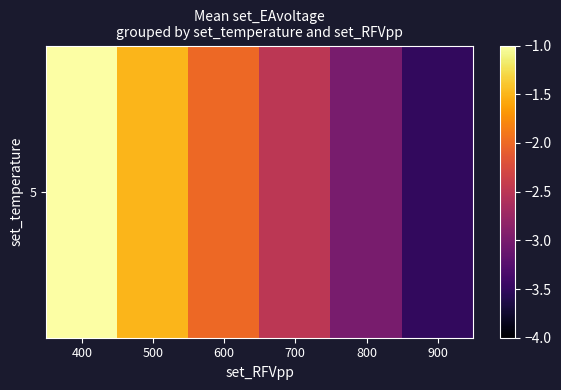

Reading left to right, list all the values displayed in this chart.

400=-1.0	500=-1.5	600=-2.0	700=-2.5	800=-3.0	900=-3.5